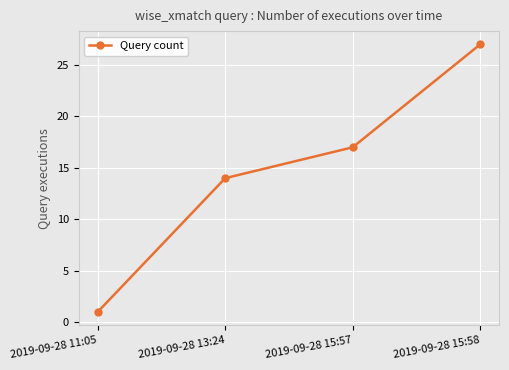

What is the difference between the maximum and minimum values?

26